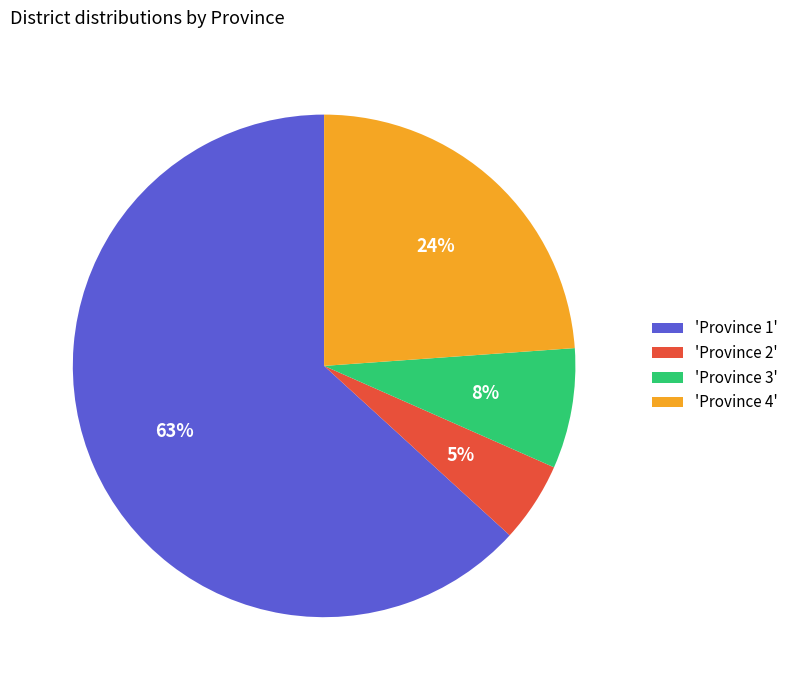

Which has a higher value, 'Province 2' or 'Province 4'?

'Province 4'